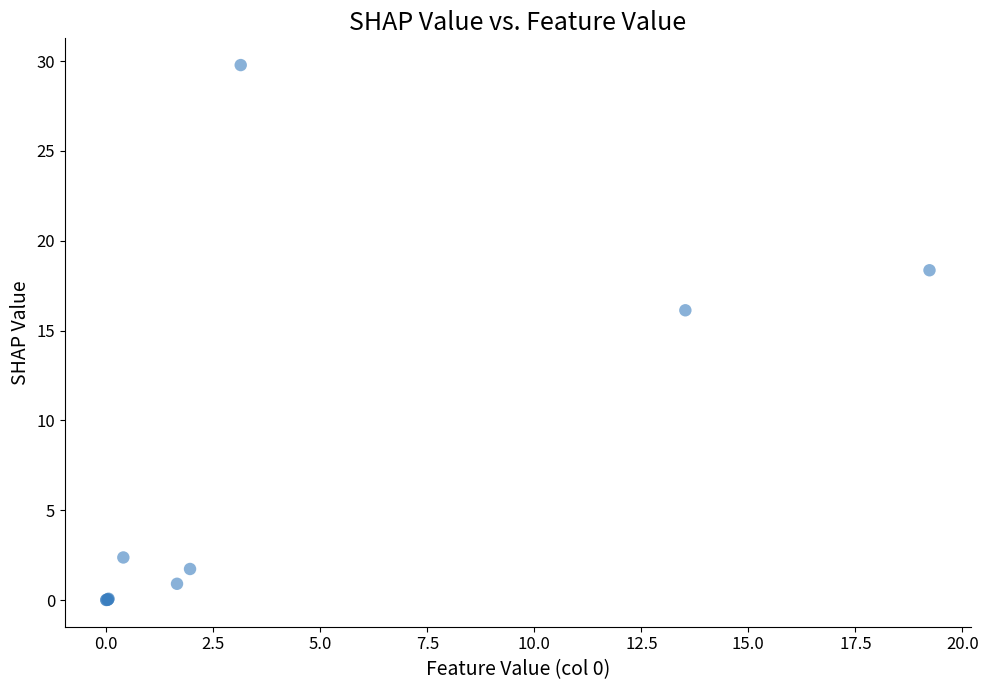

What Y value in the scatter plot is closest to 14?

16.1